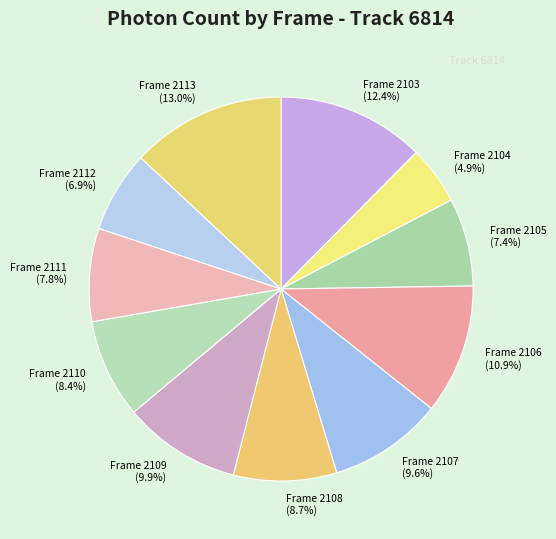

Is Frame 2104 the majority of the pie?

No